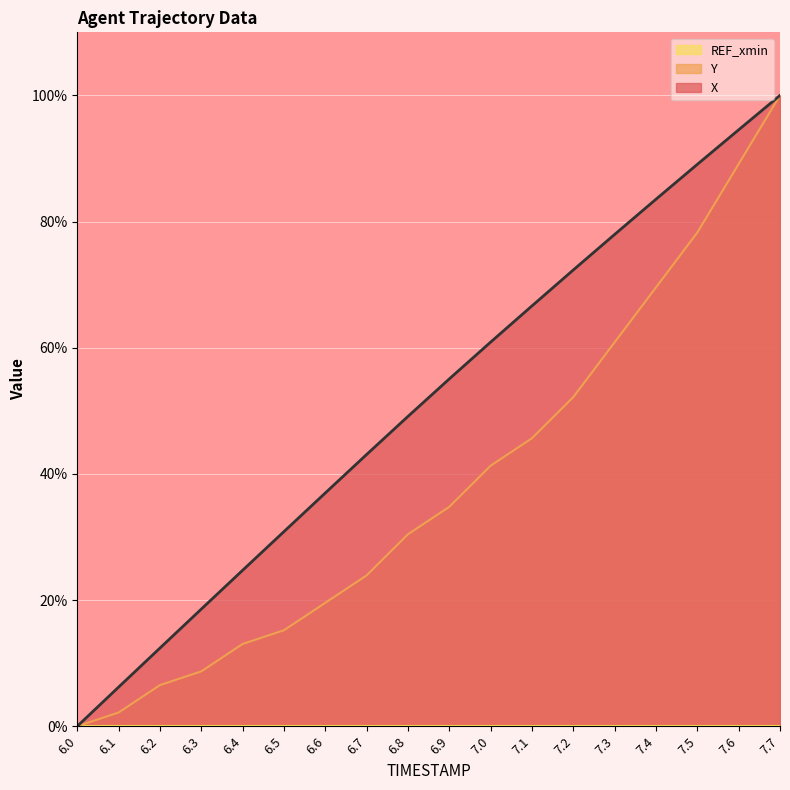

The value of Y at 6.7 is 12.2. True or false?

False